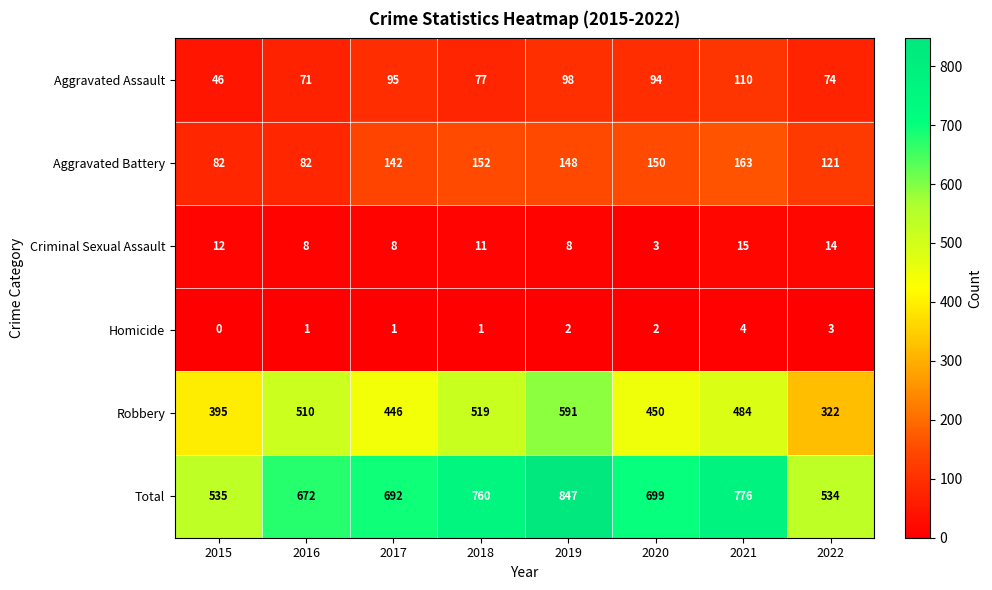

What is the spread (max minus min) of values at 2016?

671